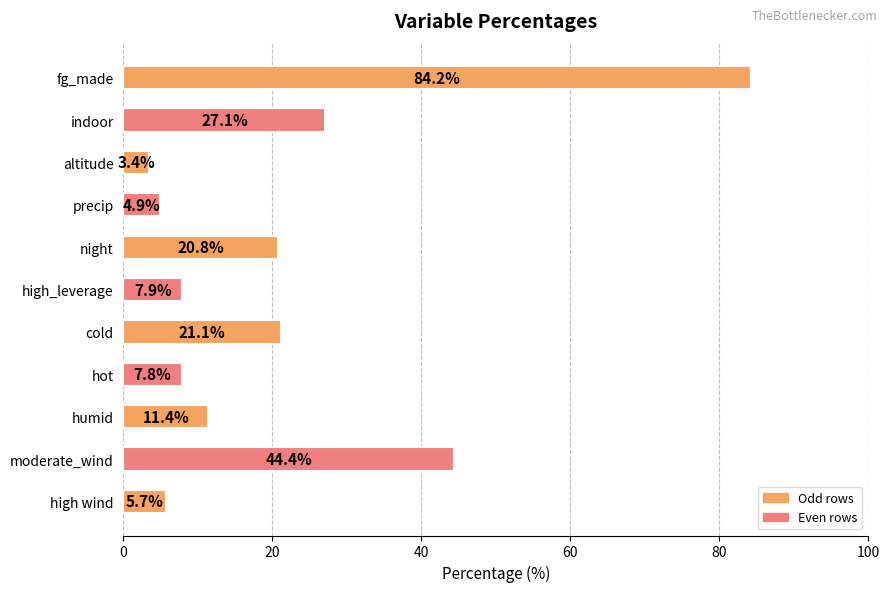

How many data points are less than 11?

5